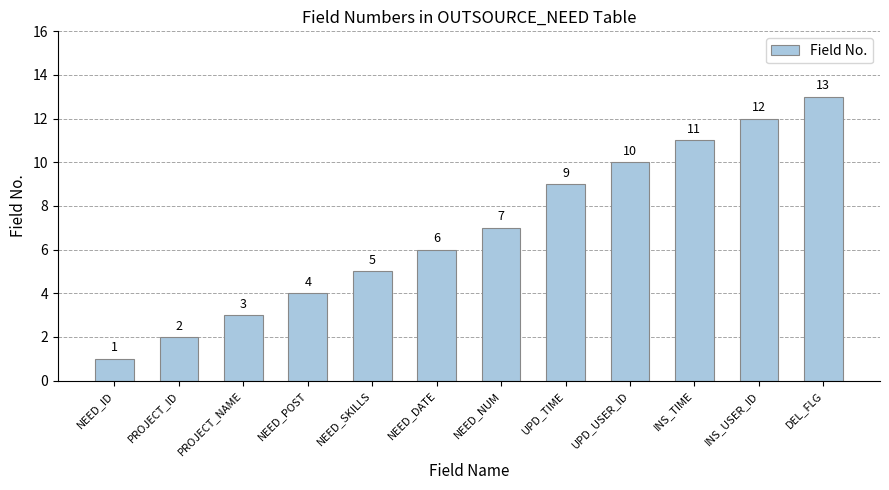

The chart shows a value of 4 at NEED_POST. True or false?

True